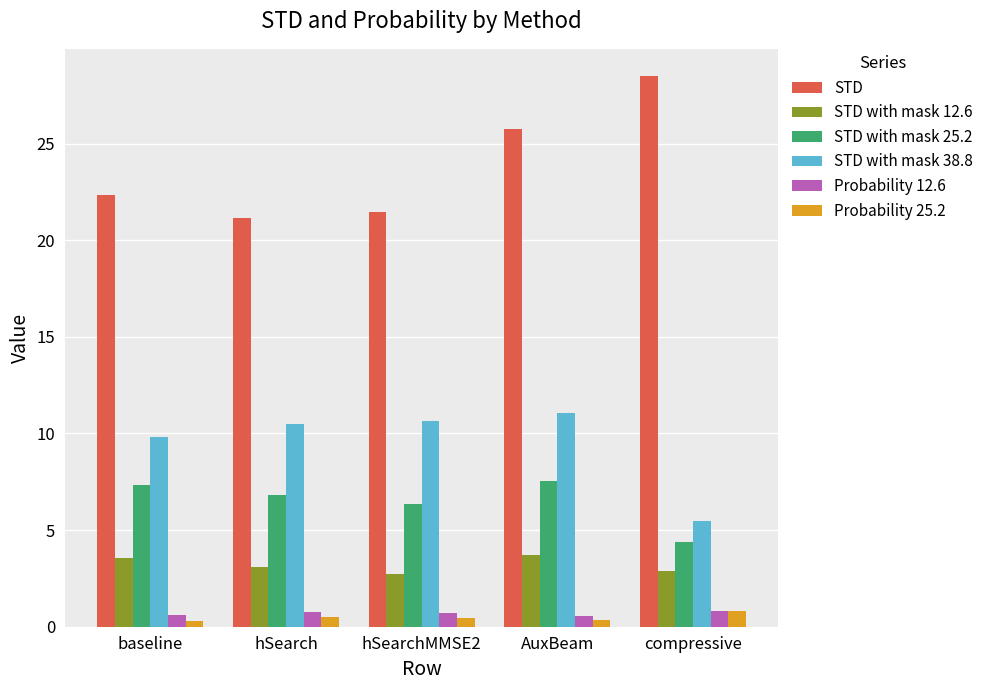

At which category does the chart reach its peak across all series?

compressive